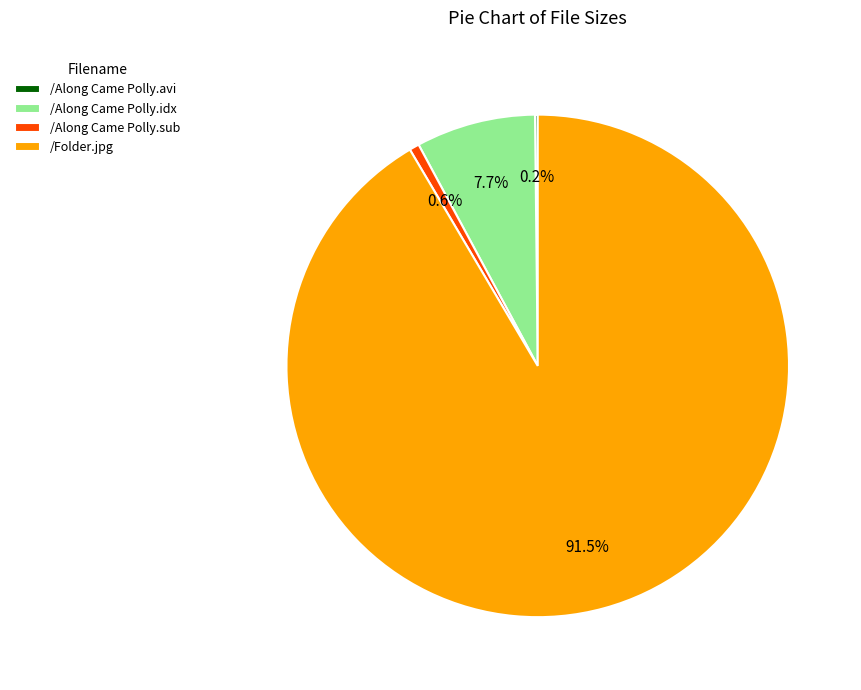

What is the largest slice in the pie chart?

/Folder.jpg